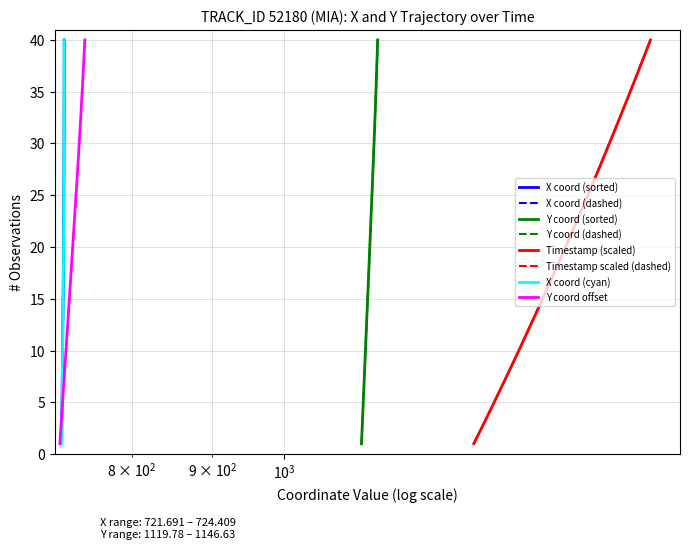

What is the minimum value shown in the chart?

1